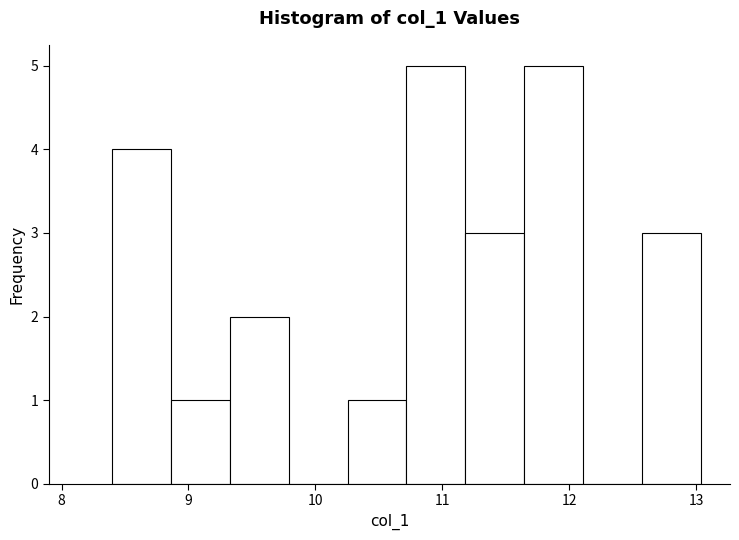

Reading left to right, transcribe this chart: for each bar, give the range it covers on the x-axis and its height. Neither the bar edges nor the heights are printed on the chart, so give them approximately, as read against the axes.

8.4 to 8.9: 4
8.9 to 9.3: 1
9.3 to 9.8: 2
9.8 to 10.3: 0
10.3 to 10.7: 1
10.7 to 11.2: 5
11.2 to 11.6: 3
11.6 to 12.1: 5
12.1 to 12.6: 0
12.6 to 13.0: 3